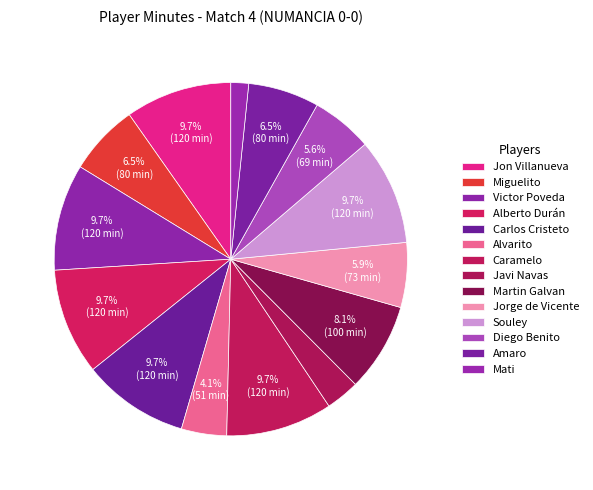

Approximately how many times larger is the value at Victor Poveda compared to Mati?

6.0